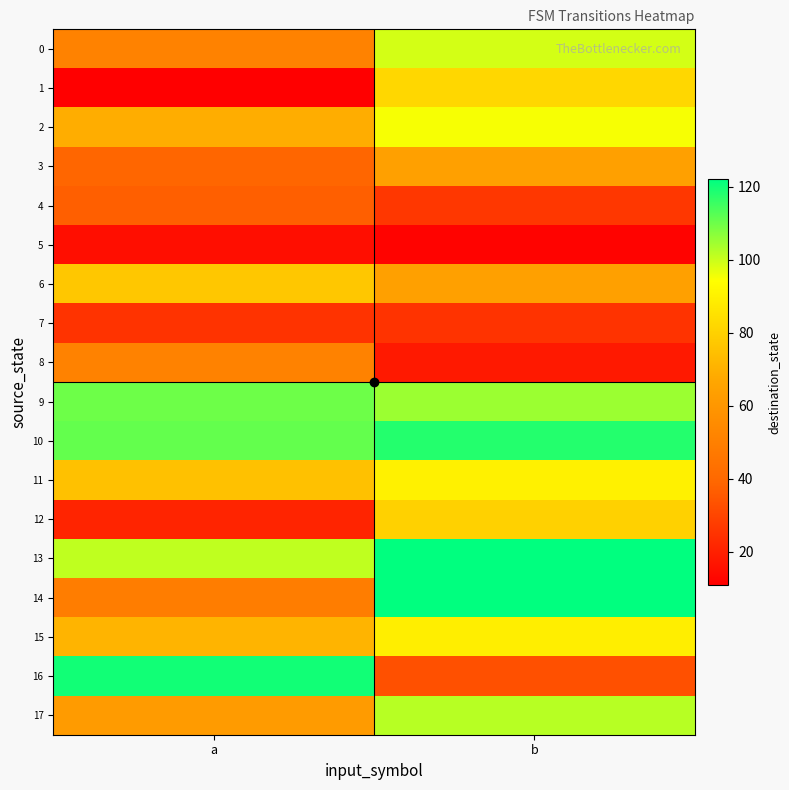

What is the maximum value shown in the chart?

122